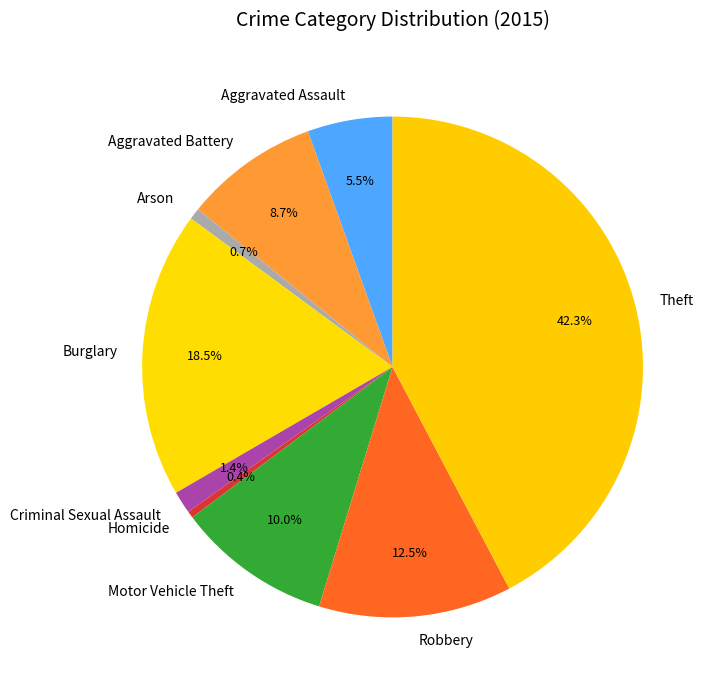

To the nearest percent, what percentage of the pie is Theft?

42%